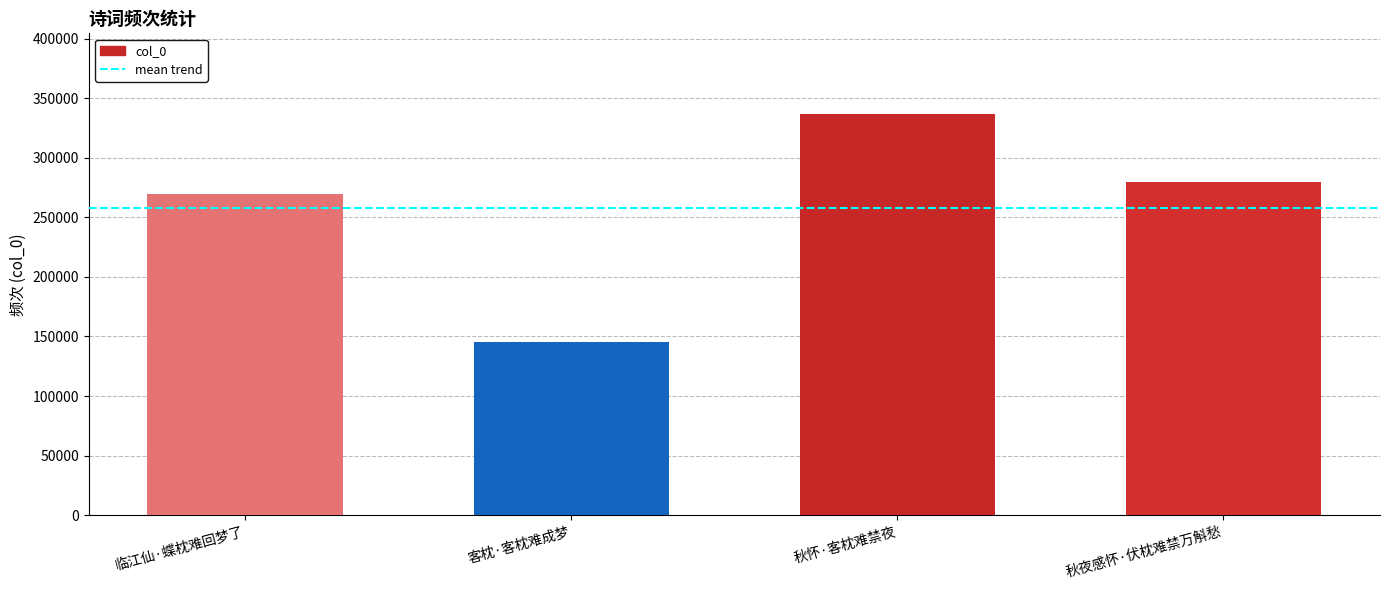

What value does the data have at 秋夜感怀·伏枕难禁万斛愁?

279743